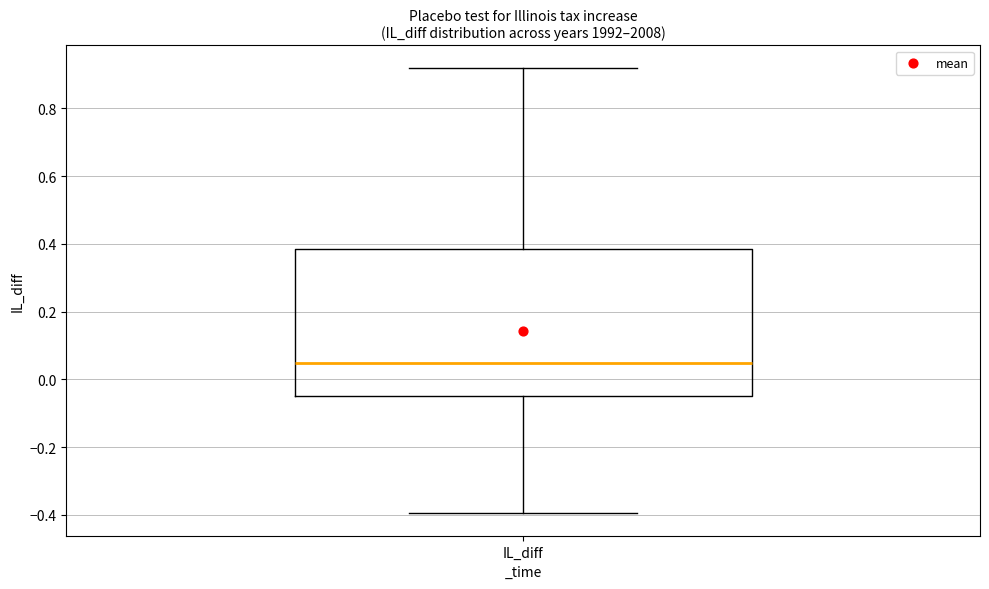

Read this box plot against the y-axis: the position of the median line, the range covered by the box, and the ends of both whiskers. The values are not printed on the chart, so give them approximately, as read against the axis.

median 0.04, box -0.04 to 0.38, whiskers -0.40 to 0.92